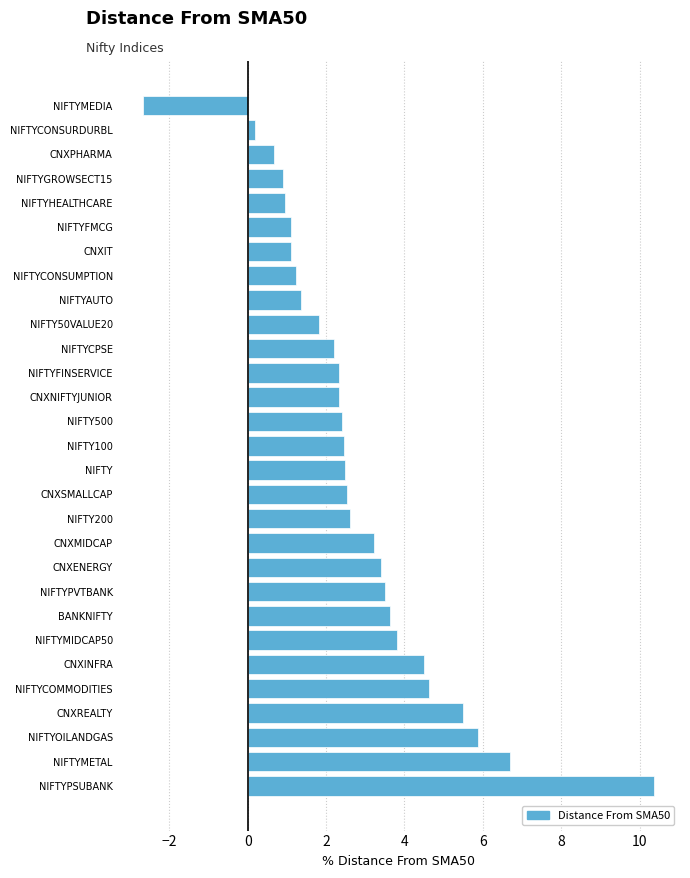

The chart shows a value of 2.5 at CNXSMALLCAP. True or false?

True